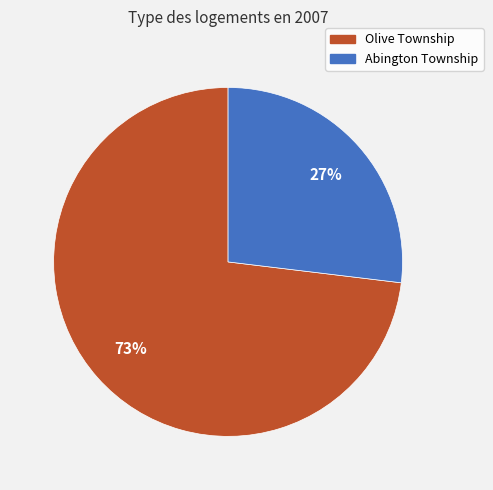

What is the ratio of the value at Abington Township to the value at Olive Township?

0.4